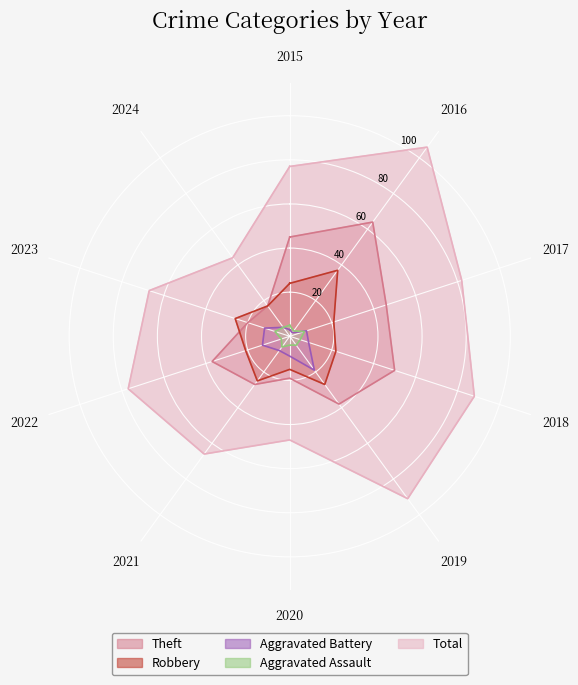

At which category is the sum across all series the highest?

2016